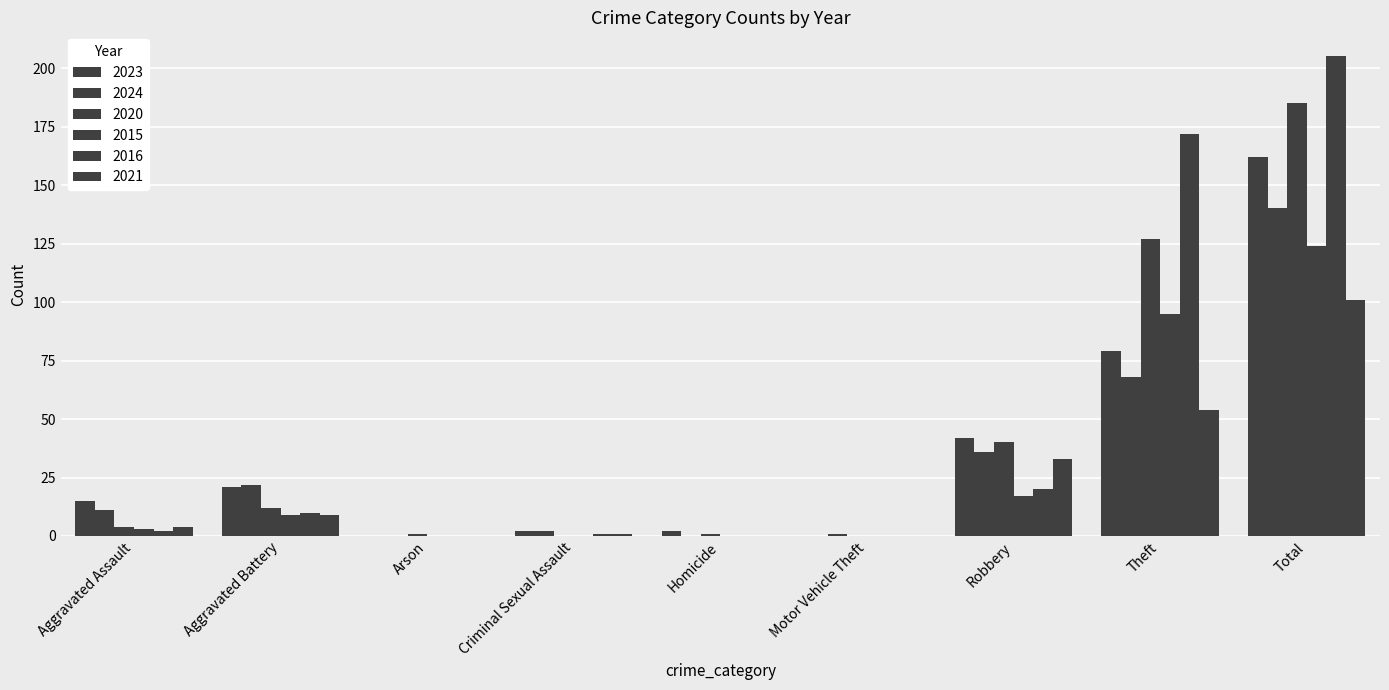

The 2020 series shows 4 at Aggravated Assault. True or false?

True